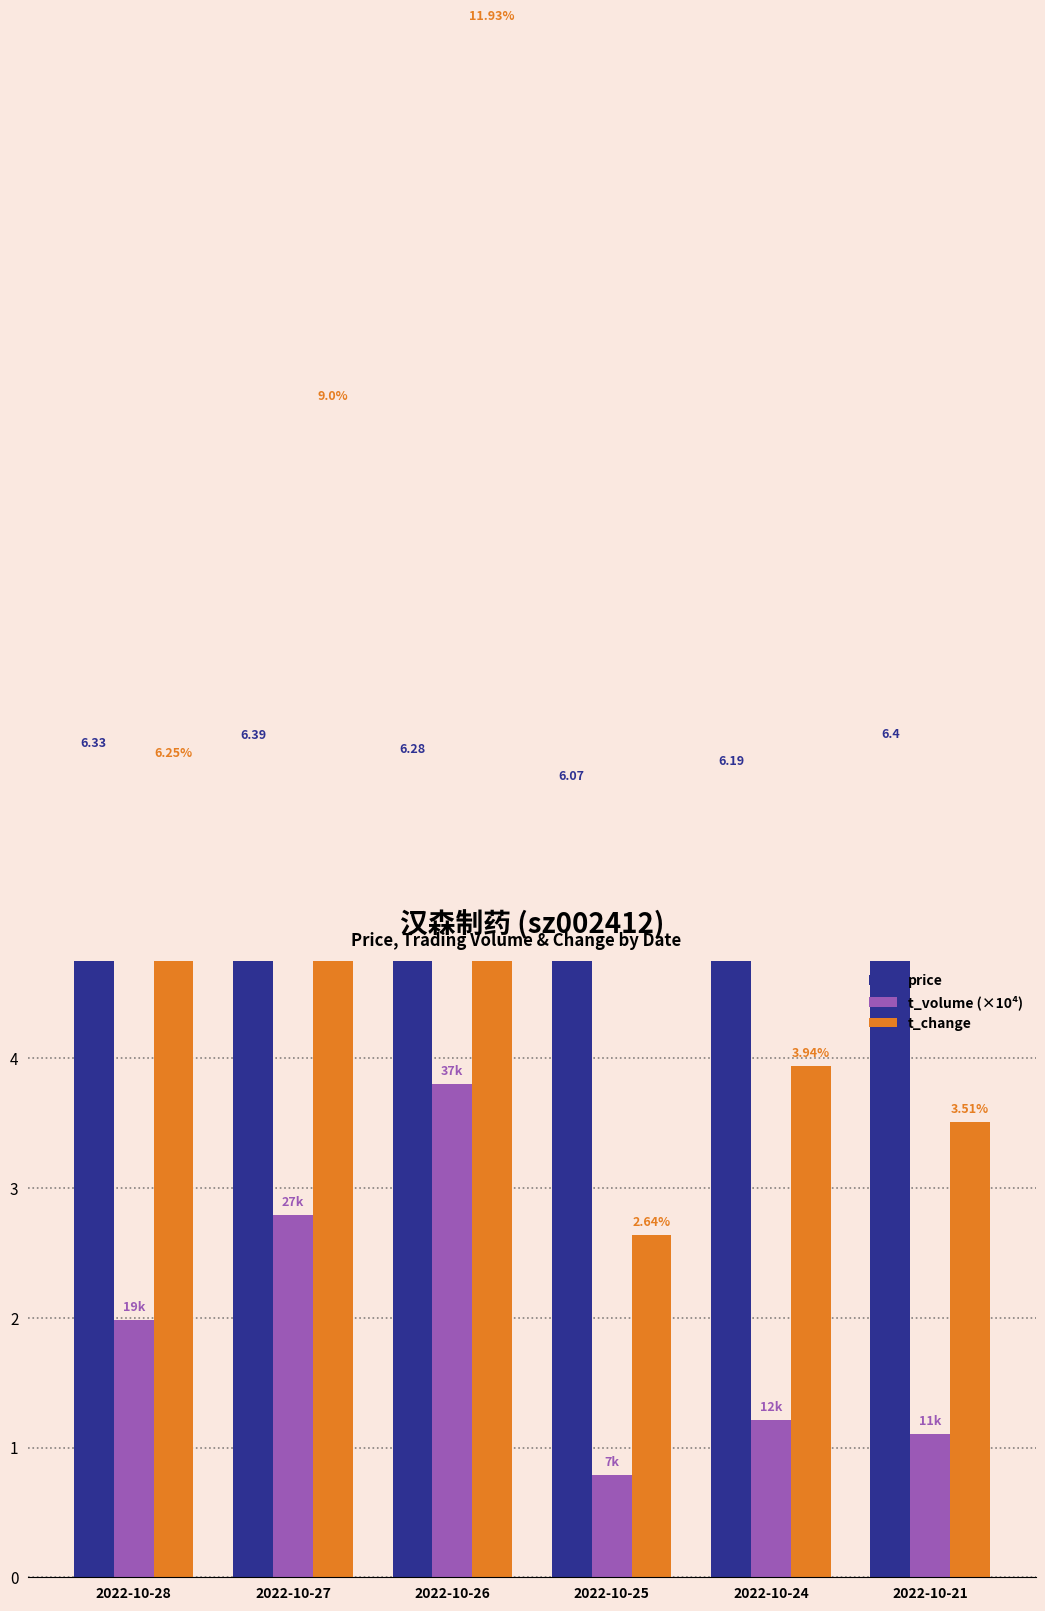

Rank the series at 2022-10-21 from lowest to highest value.

t_volume (×10⁴), t_change, price